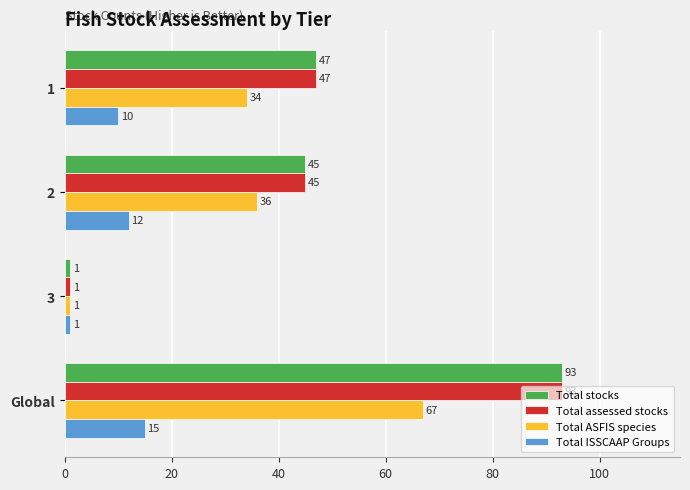

What is the smallest value displayed?

1